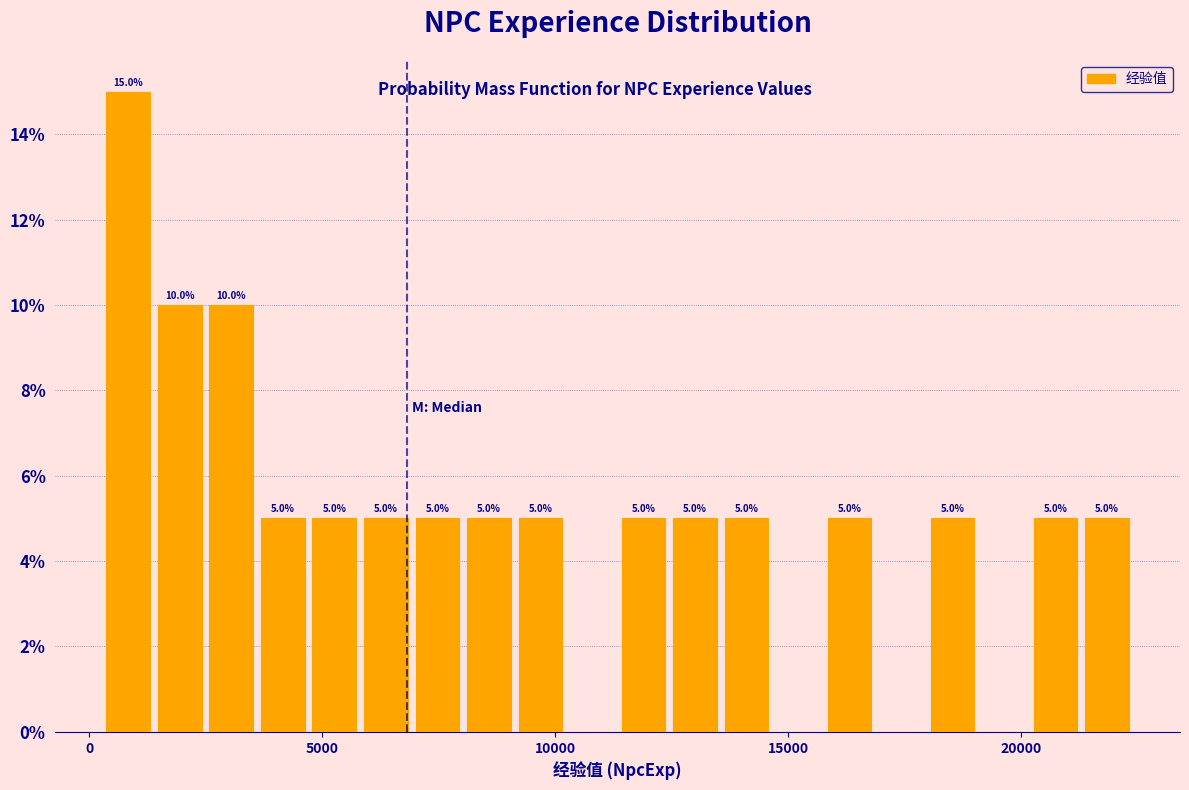

Around what value on the x-axis is the tallest bar? Give the approximate position of its centre, as read against the axis.

1000